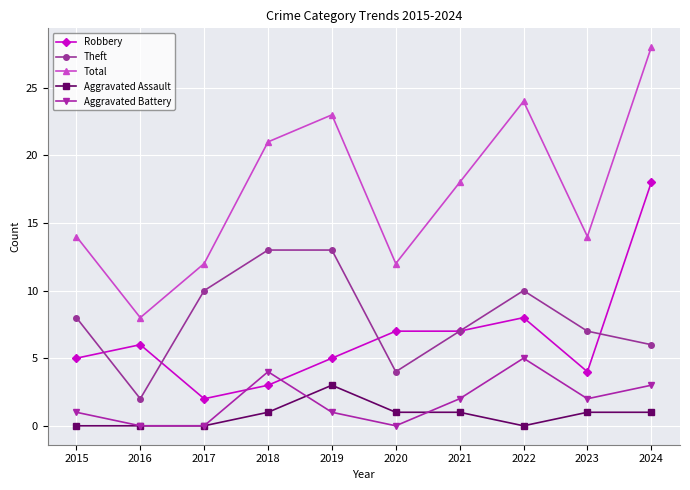

At which label is Robbery closest to 10?

2022